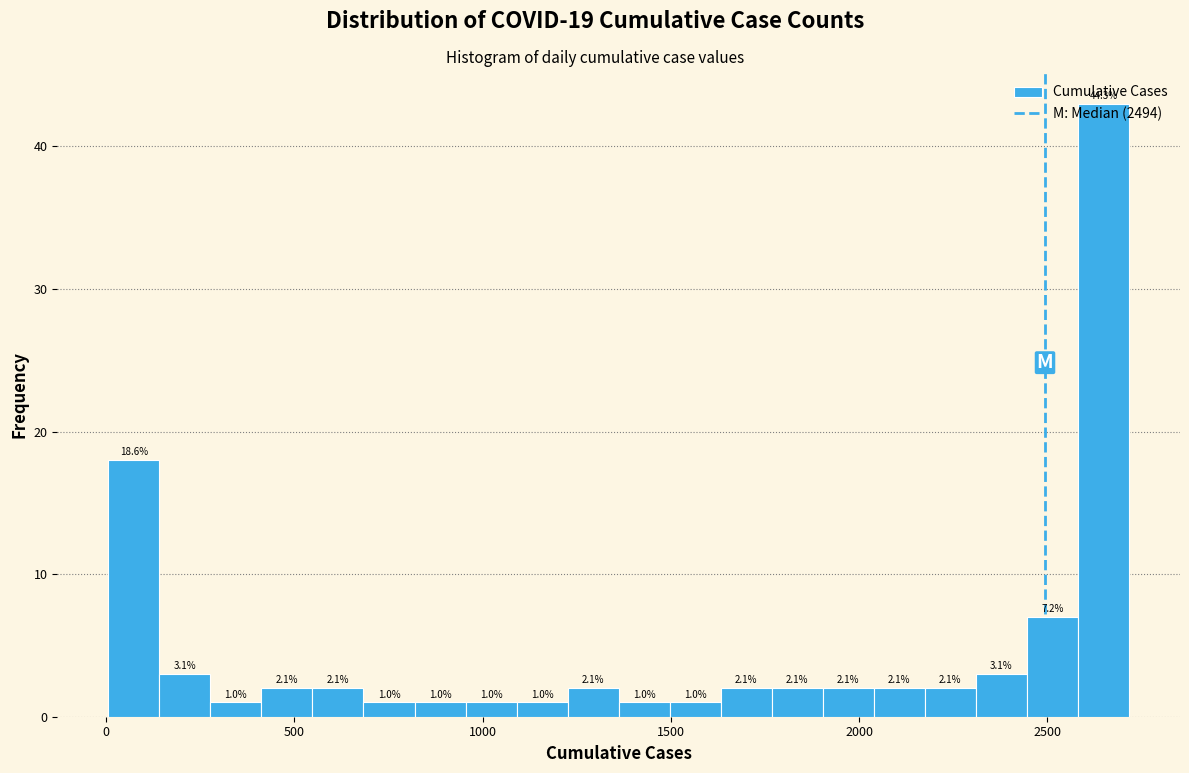

Around what value on the x-axis is the tallest bar? Give the approximate position of its centre, as read against the axis.

2650